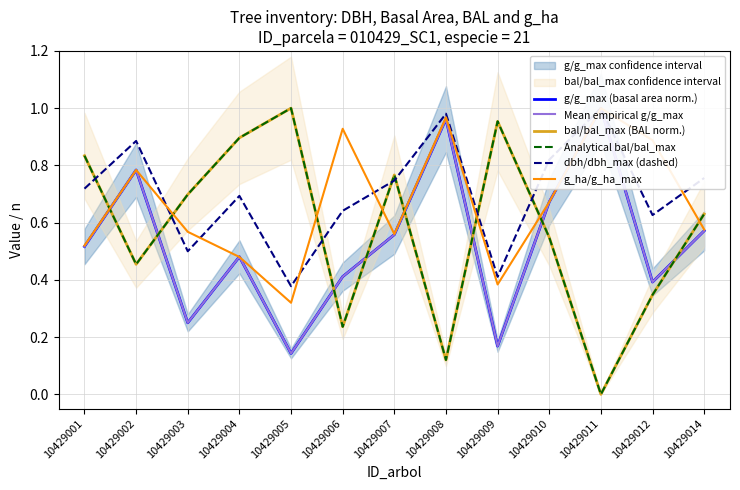

How many lines are shown in the chart?

6